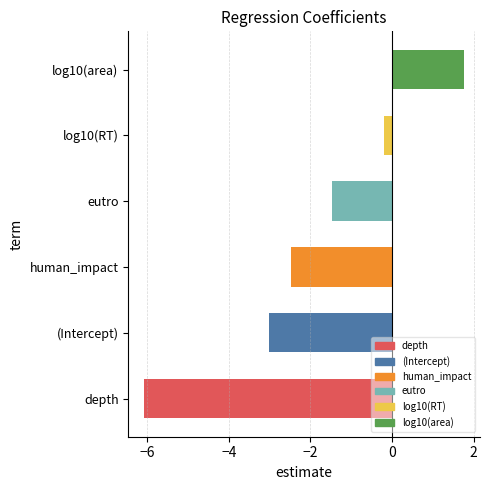

Does the chart contain any negative values?

Yes